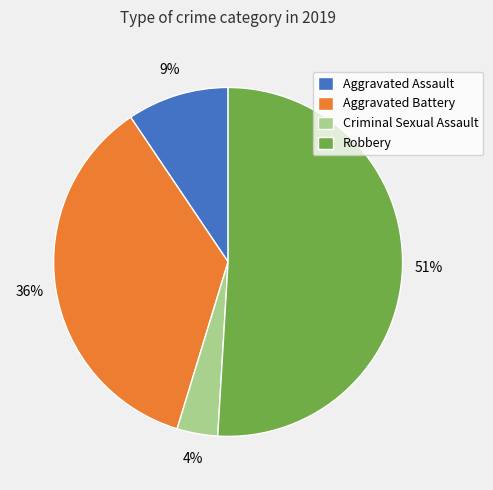

Is it true that Aggravated Assault is 9% of the pie?

True